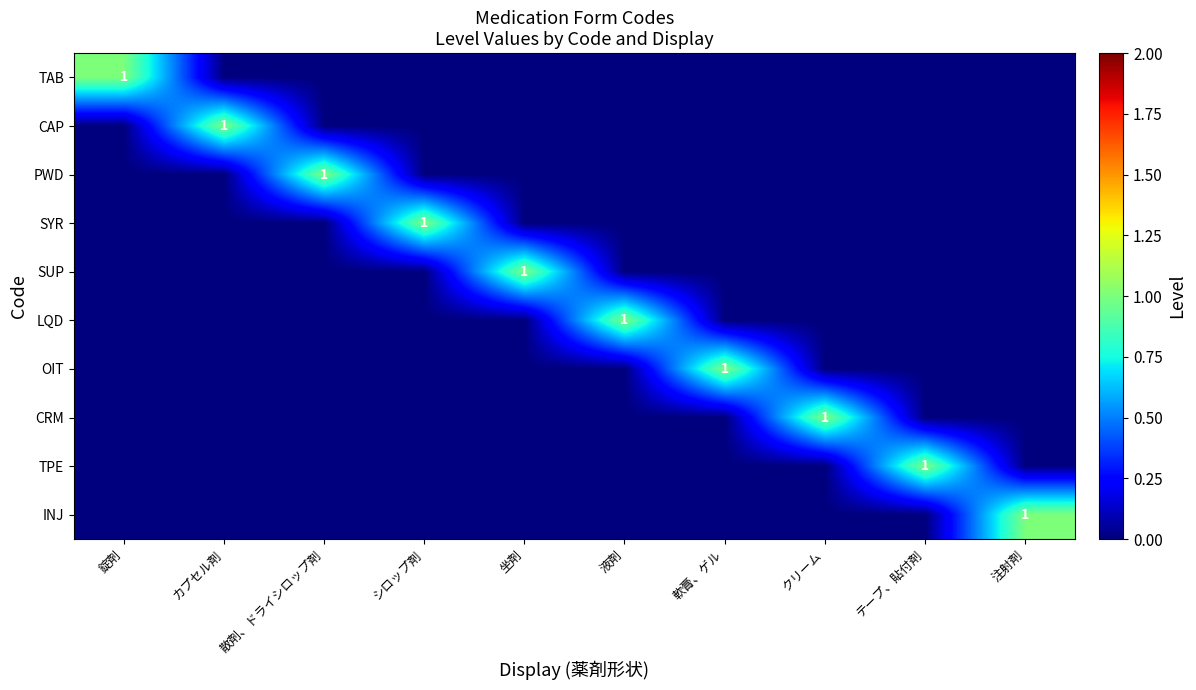

The TAB series shows 1 at 錠剤. True or false?

True